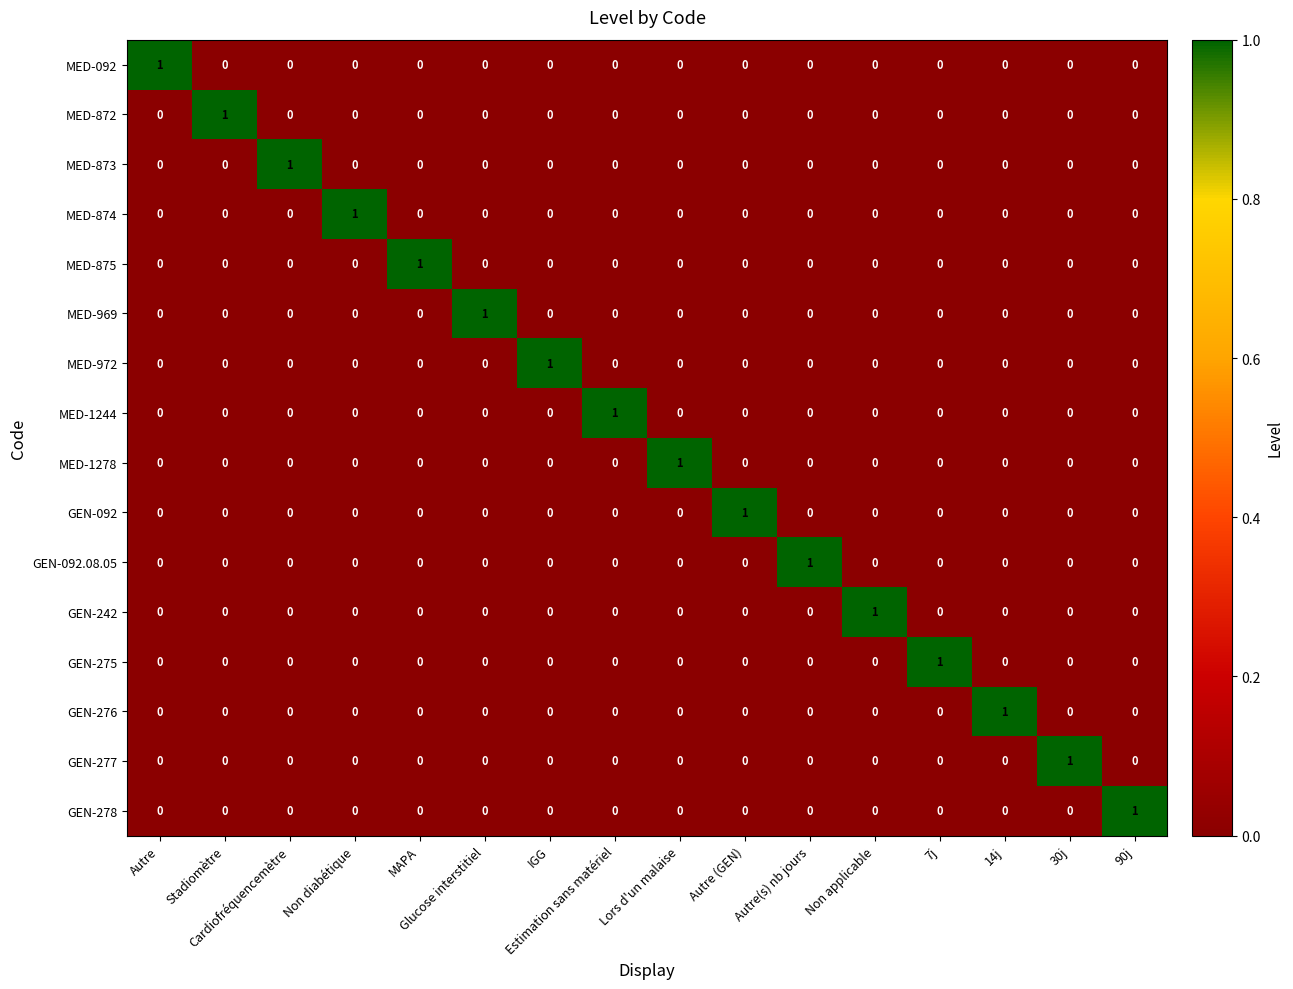

How many MED-972 values are between 0 and 1?

16